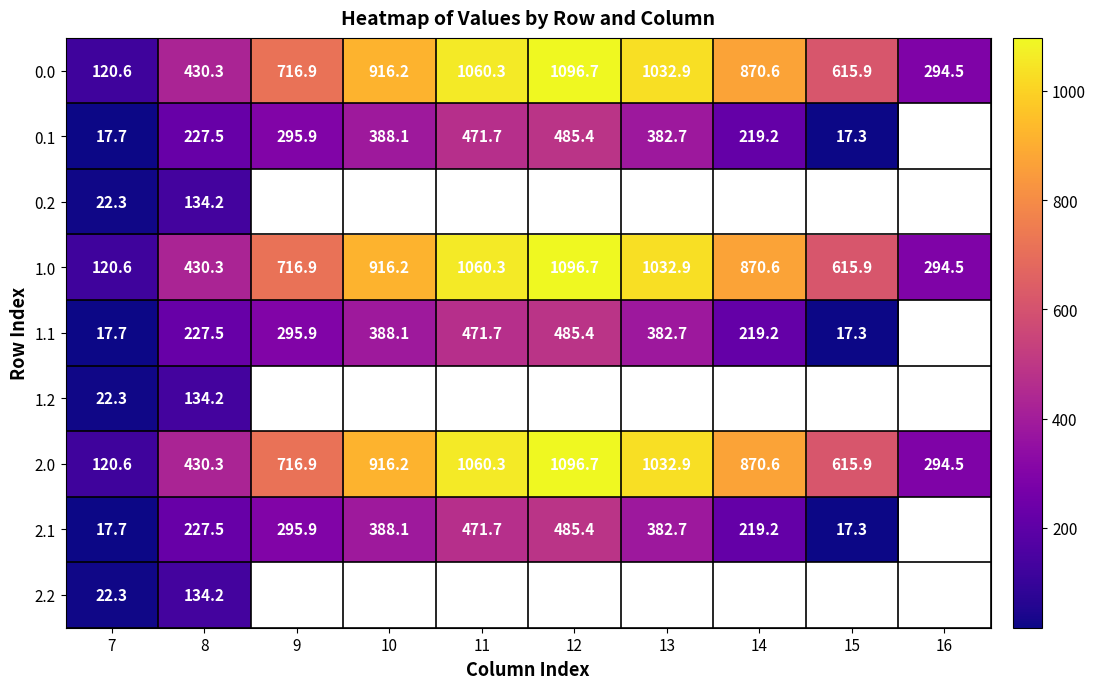

How many values in the 0.0 series are below 870?

5